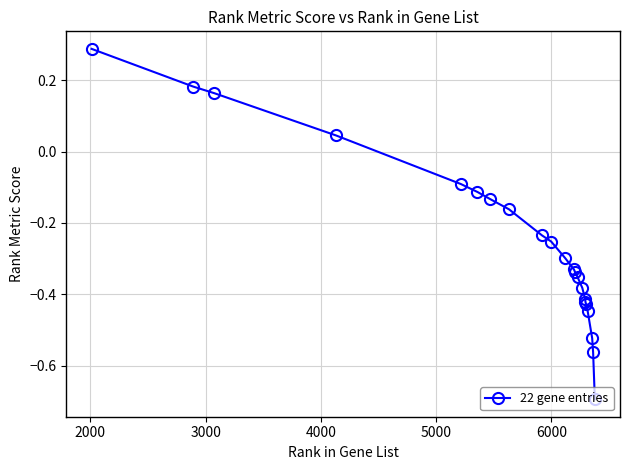

What is the difference between the maximum and minimum values?

1.0